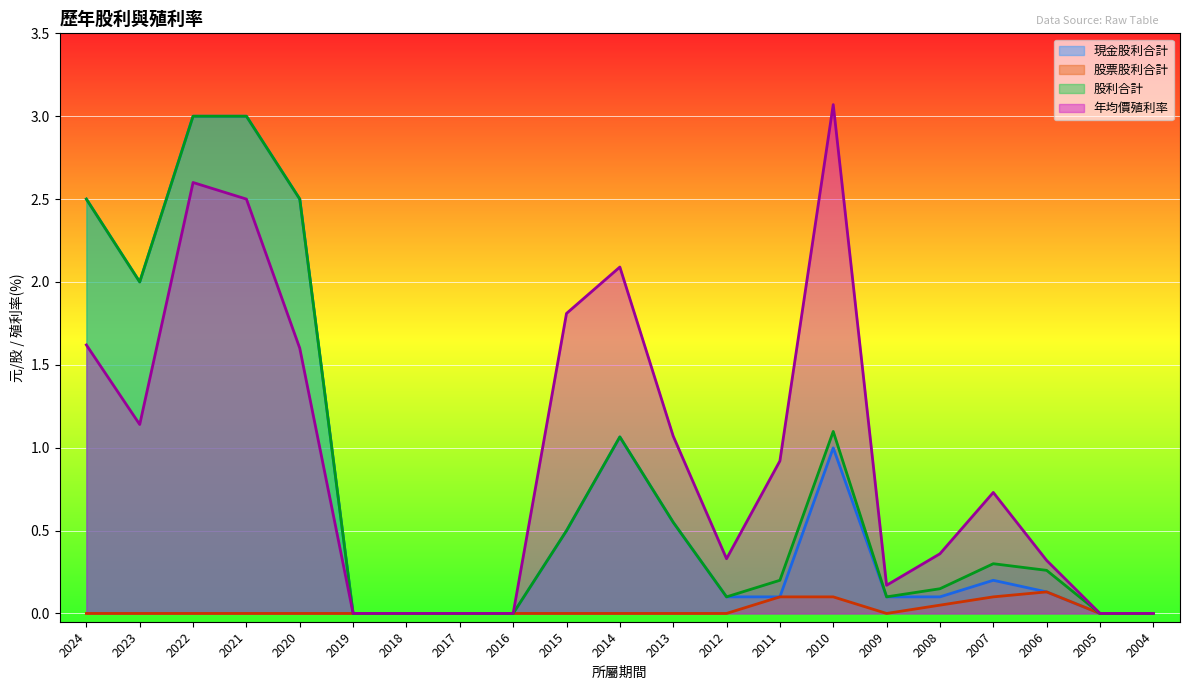

Count the 股票股利合計 values in the range 0 to 1.

21